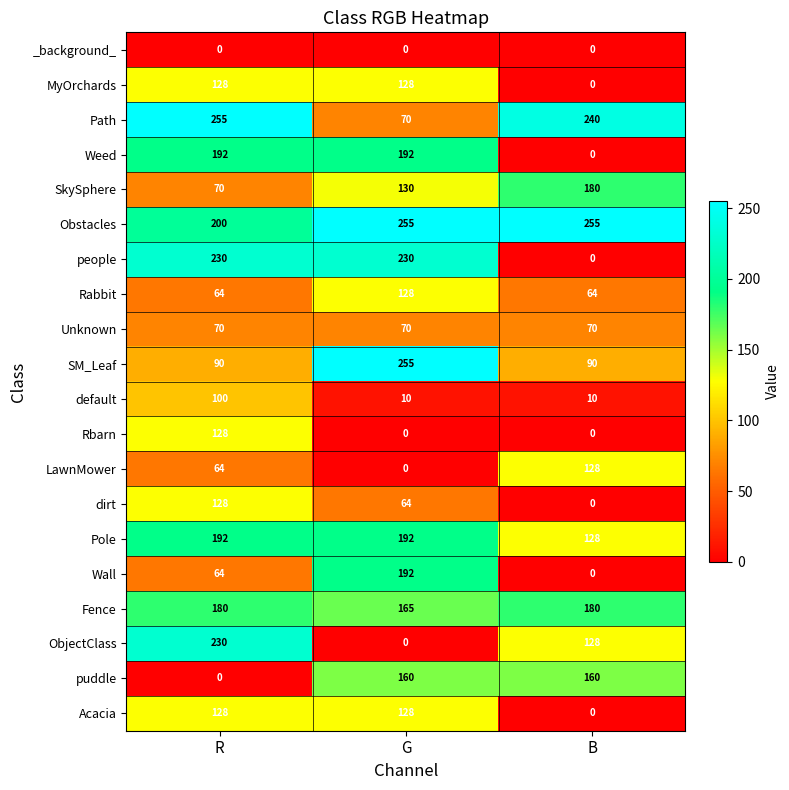

What is the minimum value for Path?

70